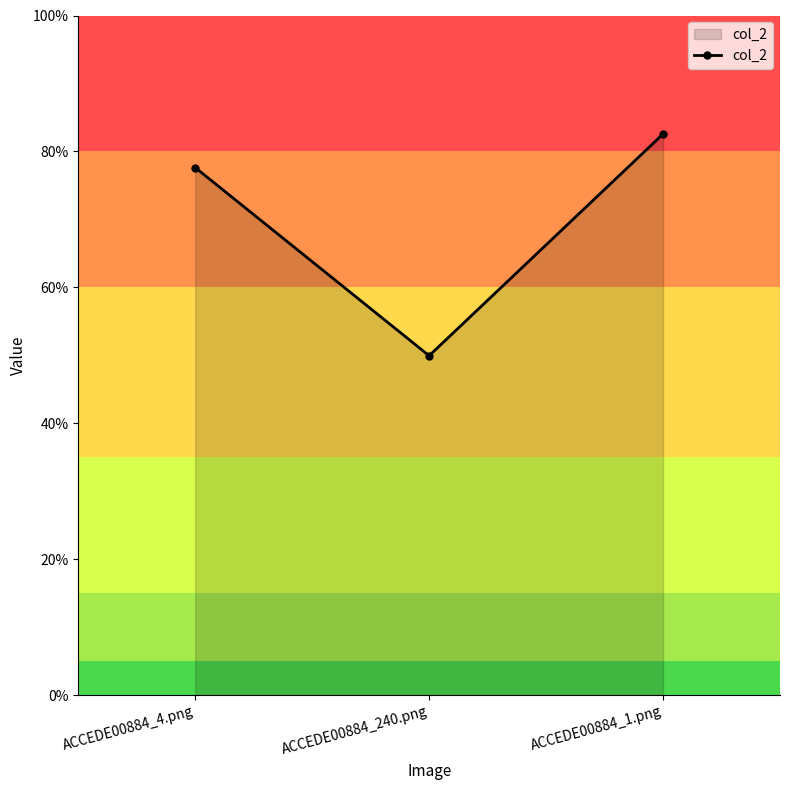

What is the label of the 2nd point from the left?

ACCEDE00884_240.png